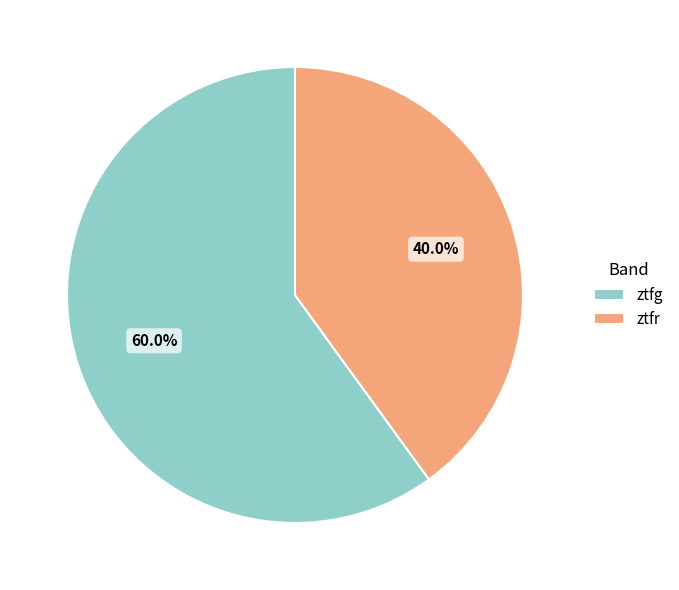

To the nearest percent, what is the average slice percentage?

50%